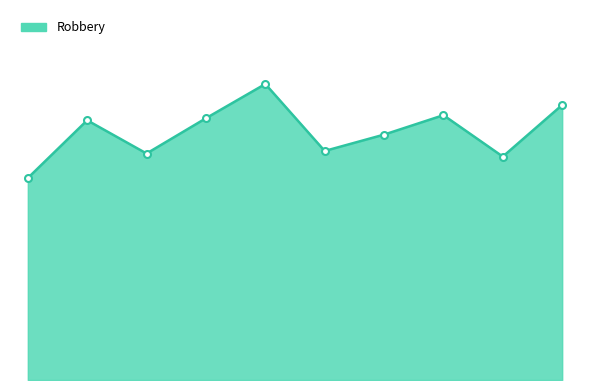

Does the chart have visible grid lines?

No